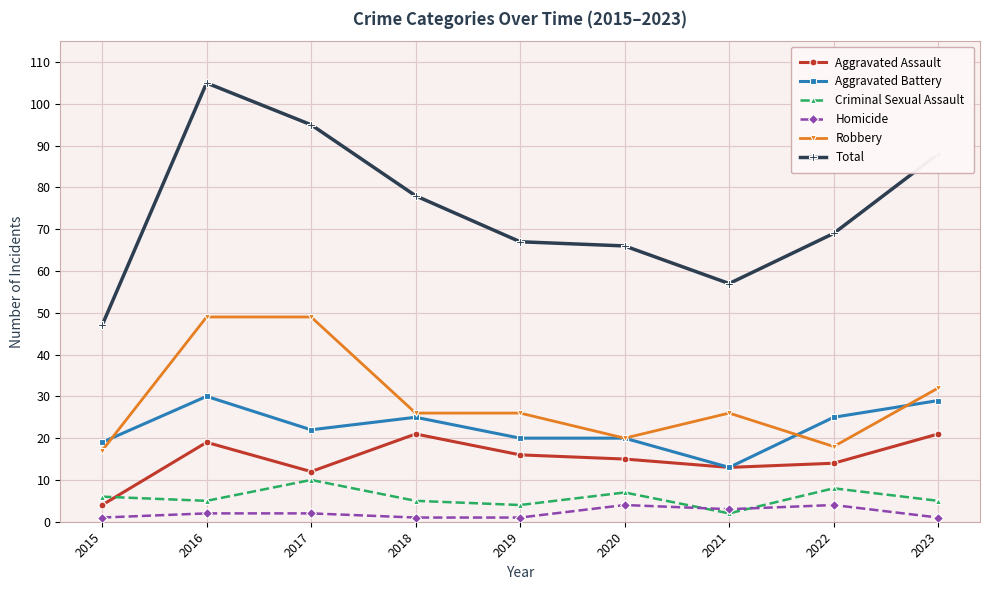

Is it true that Aggravated Battery equals 29 at 2023?

True